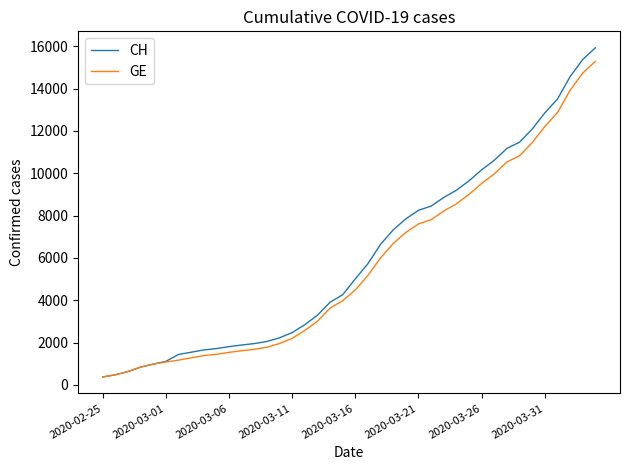

What is the greatest value displayed?

15926